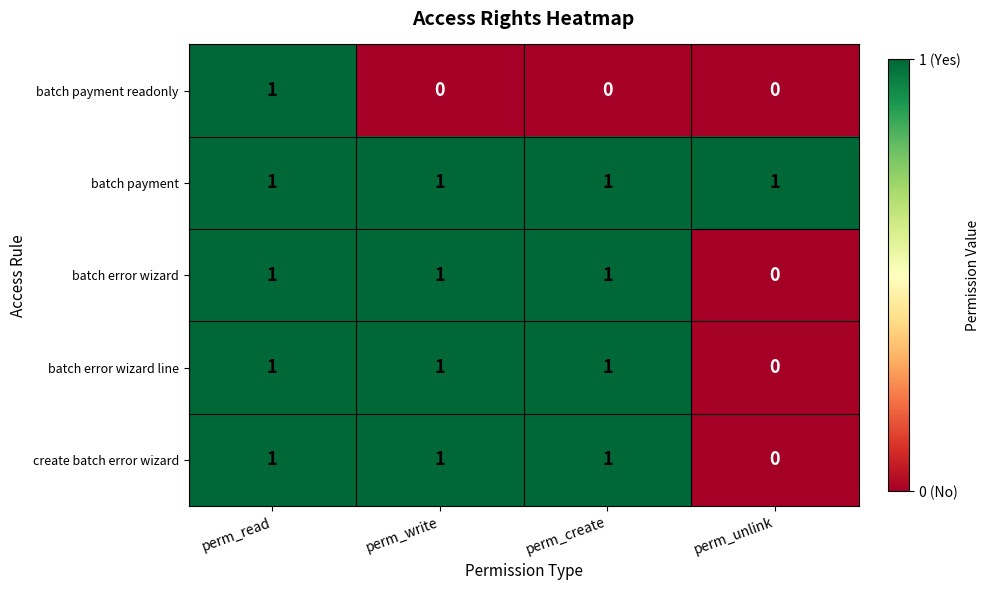

Which category has the lowest value in the create batch error wizard series?

perm_unlink